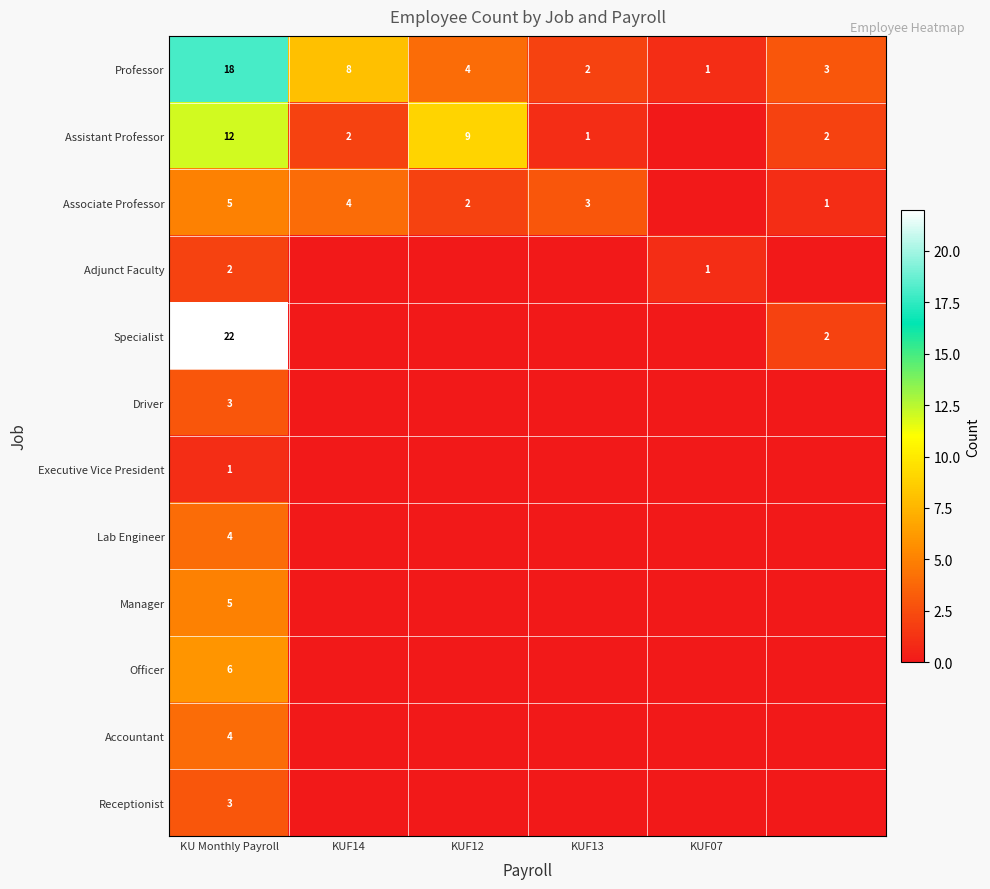

True or false: Adjunct Faculty has a value of 3 at KU Monthly Payroll.

False